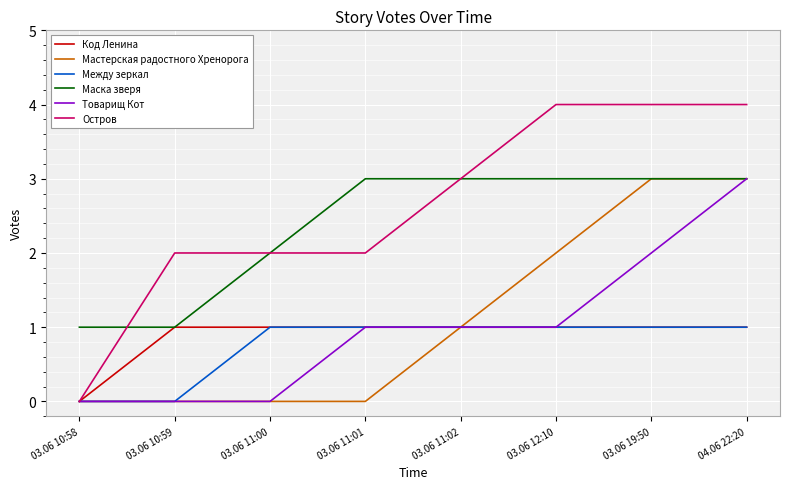

What is the total value across all series at 03.06 19:50?

14